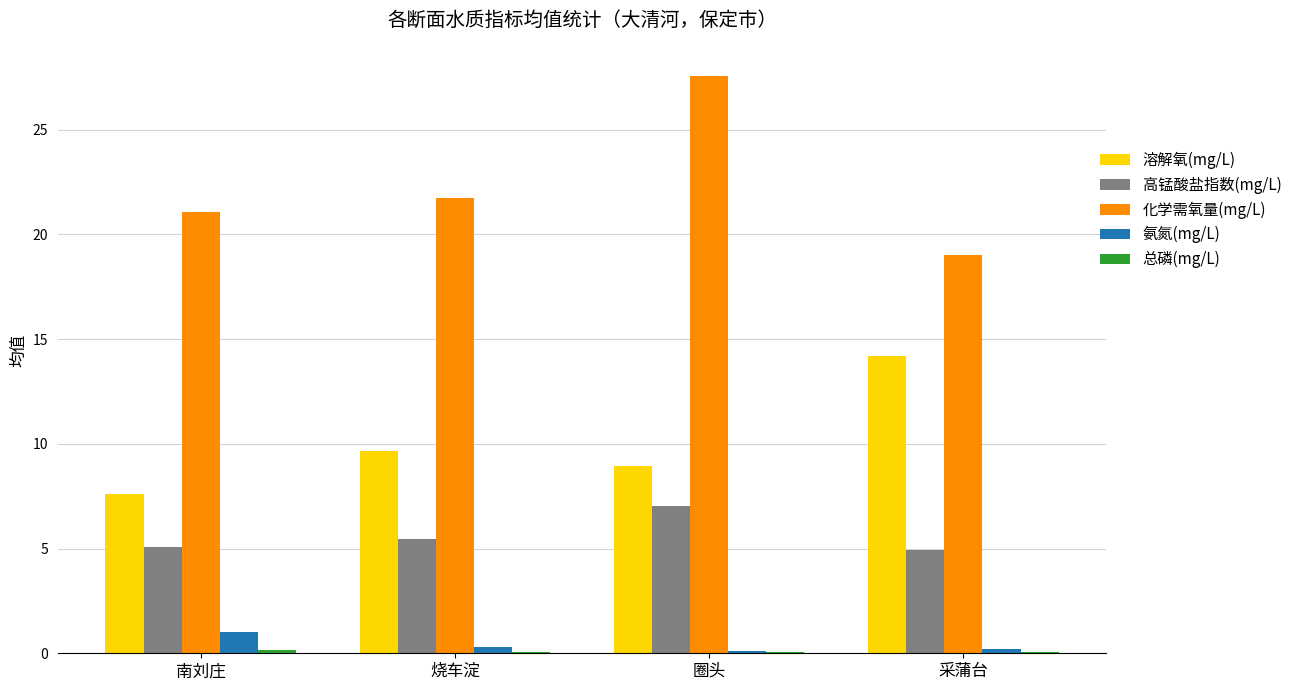

Between 圈头 and 采蒲台, which series saw the biggest shift?

化学需氧量(mg/L)